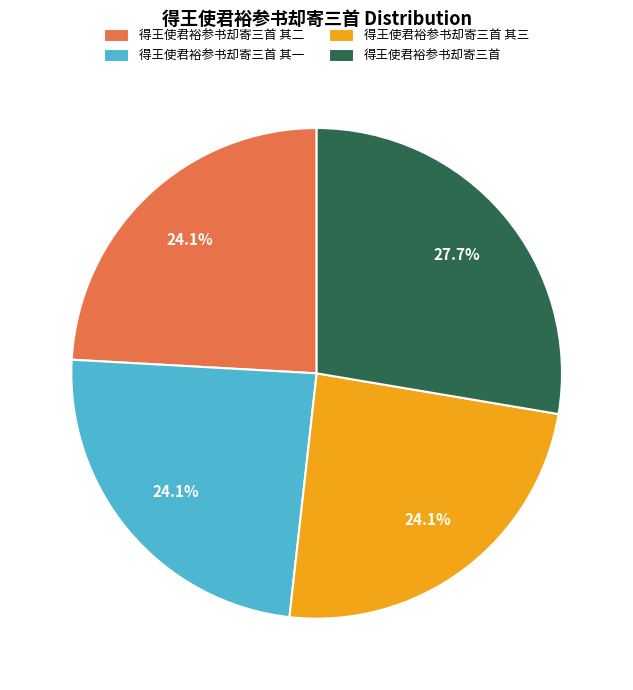

Which slice is the largest?

得王使君裕参书却寄三首